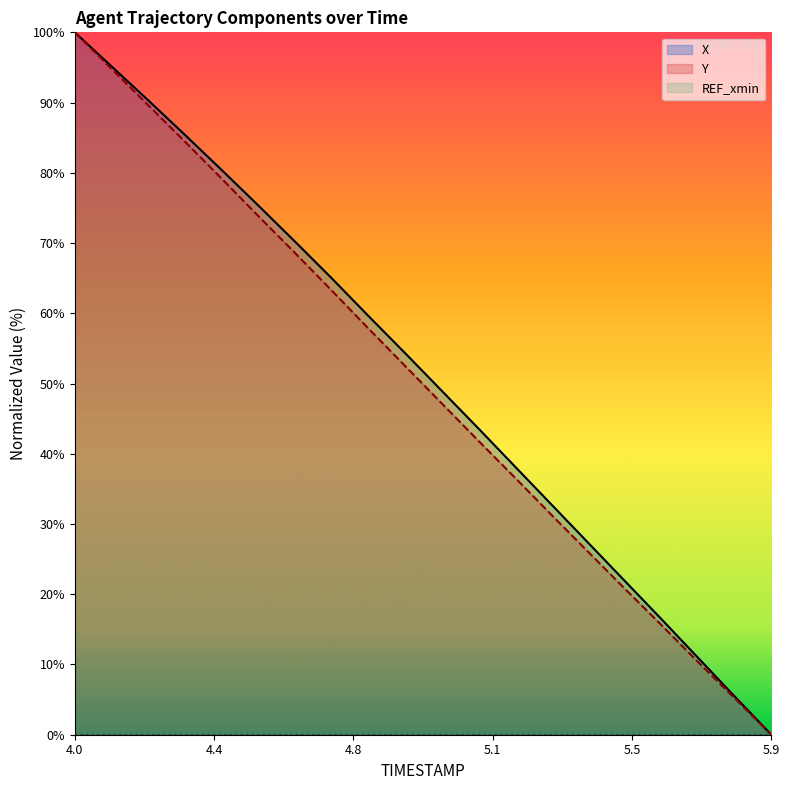

True or false: X and Y intersect in this chart.

False